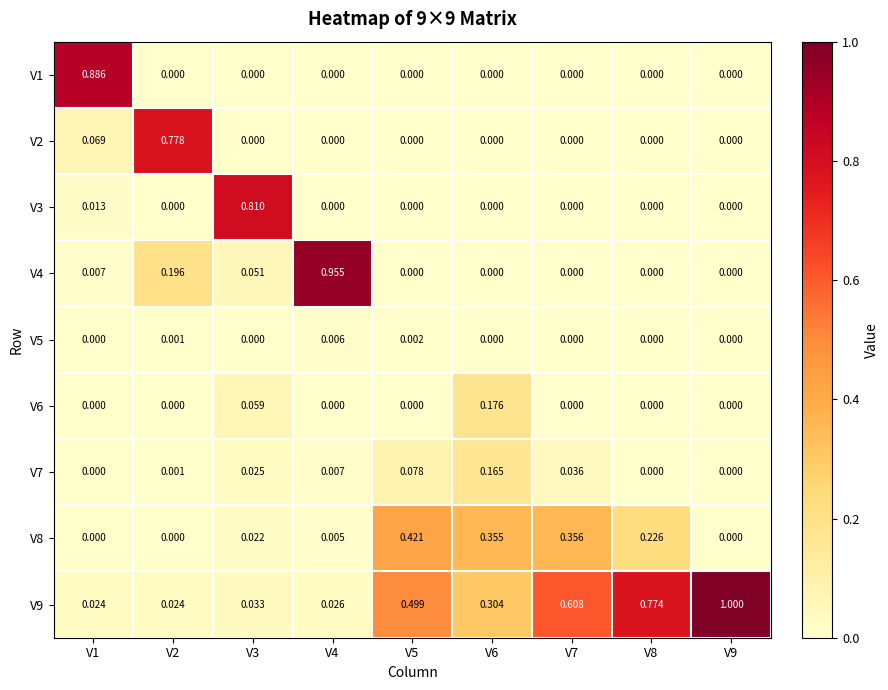

How many categories are shown in the chart?

9